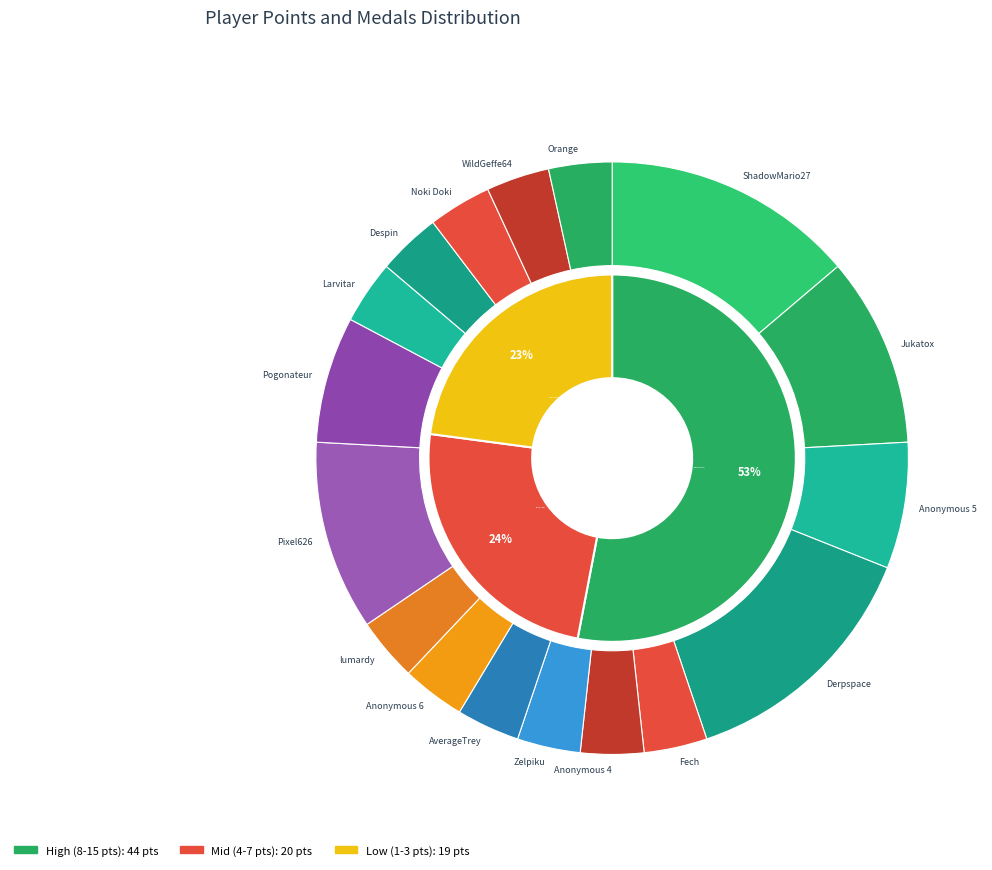

Rank the categories by value from lowest to highest.

Fech, Anonymous 4, Zelpiku, AverageTrey, Anonymous 6, lumardy, Larvitar, Despin, Noki Doki, WildGeffe64, Orange, Anonymous 5, Pogonateur, Jukatox, Pixel626, ShadowMario27, Derpspace